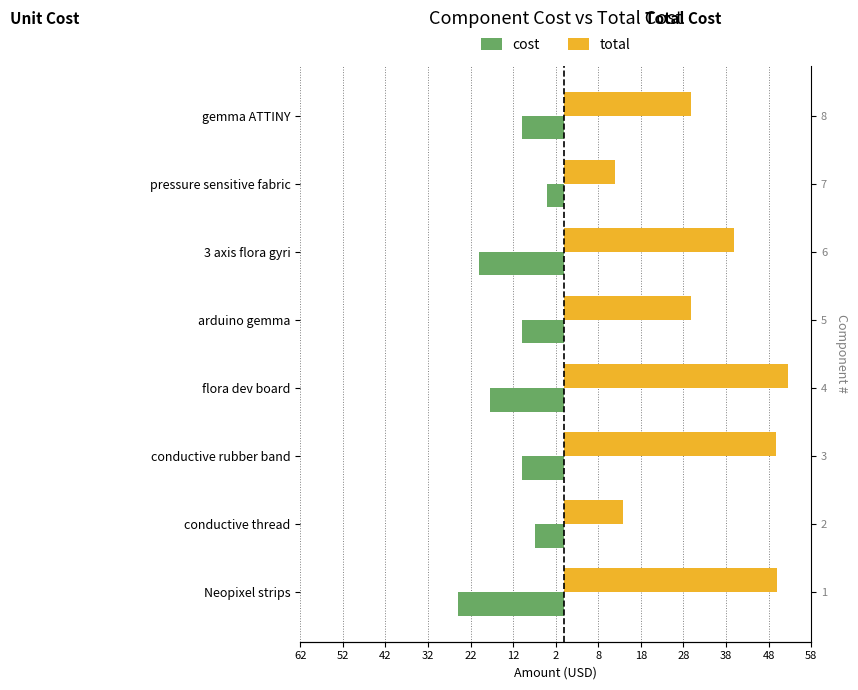

The value of cost at flora dev board is -25.0. True or false?

False